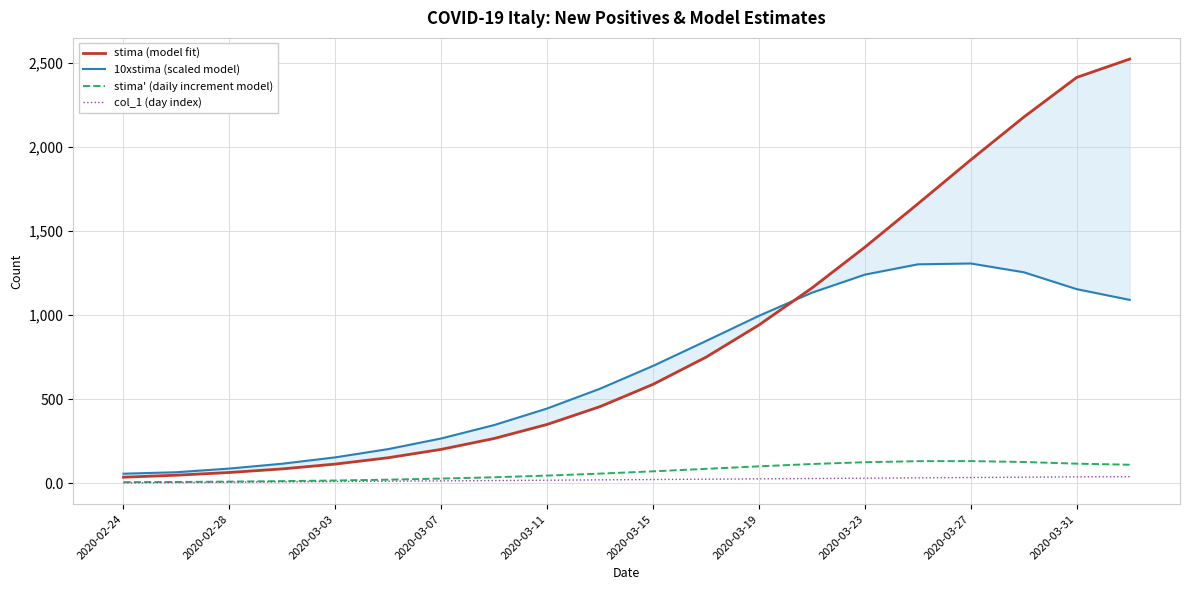

Does the chart have visible grid lines?

Yes